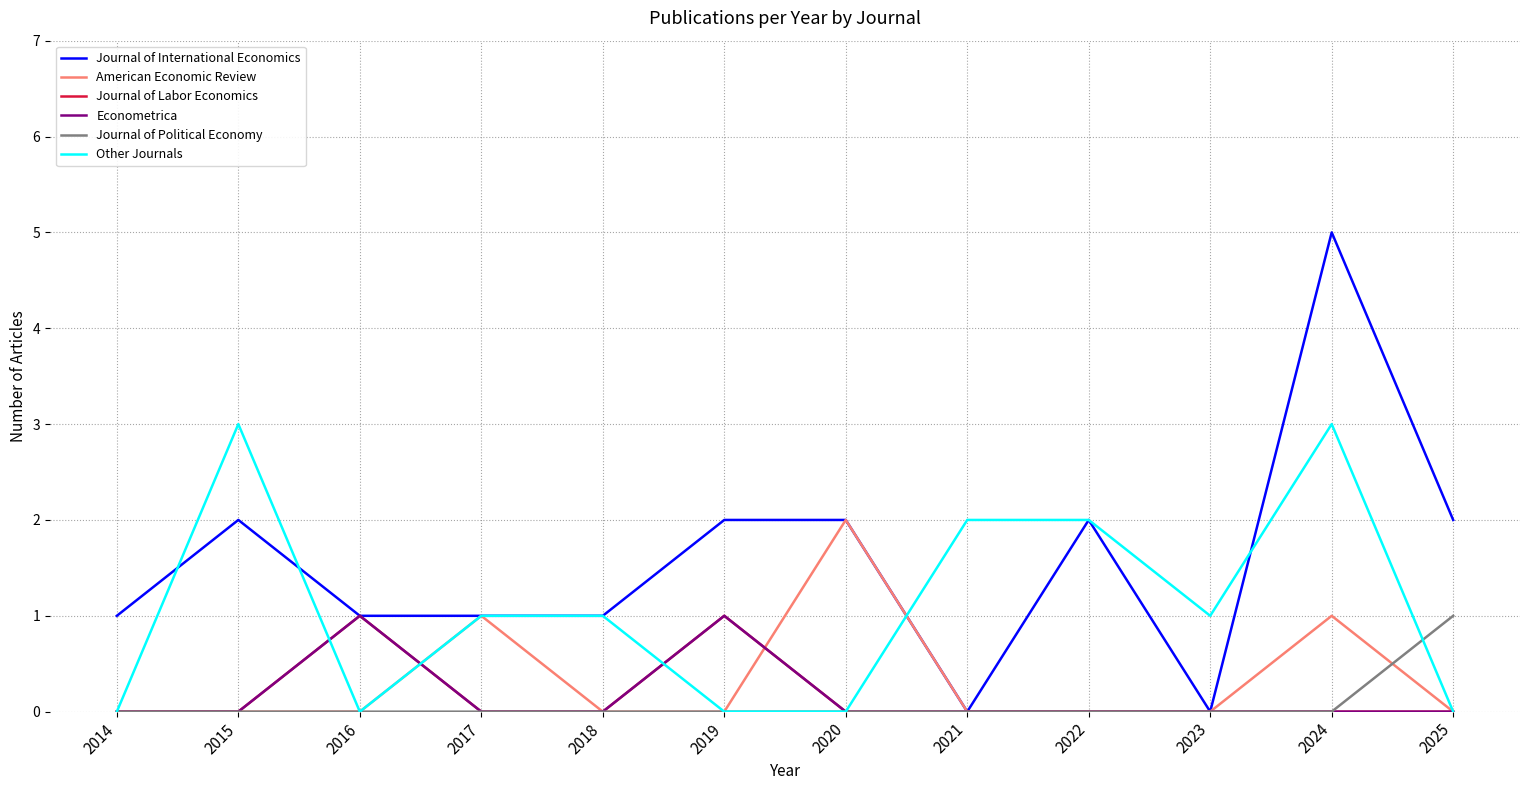

True or false: Econometrica and Journal of International Economics cross at least once.

False